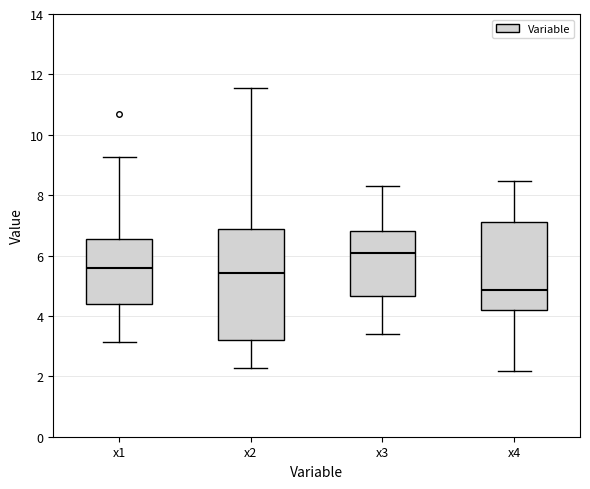

Which box has the lowest median line?

x4